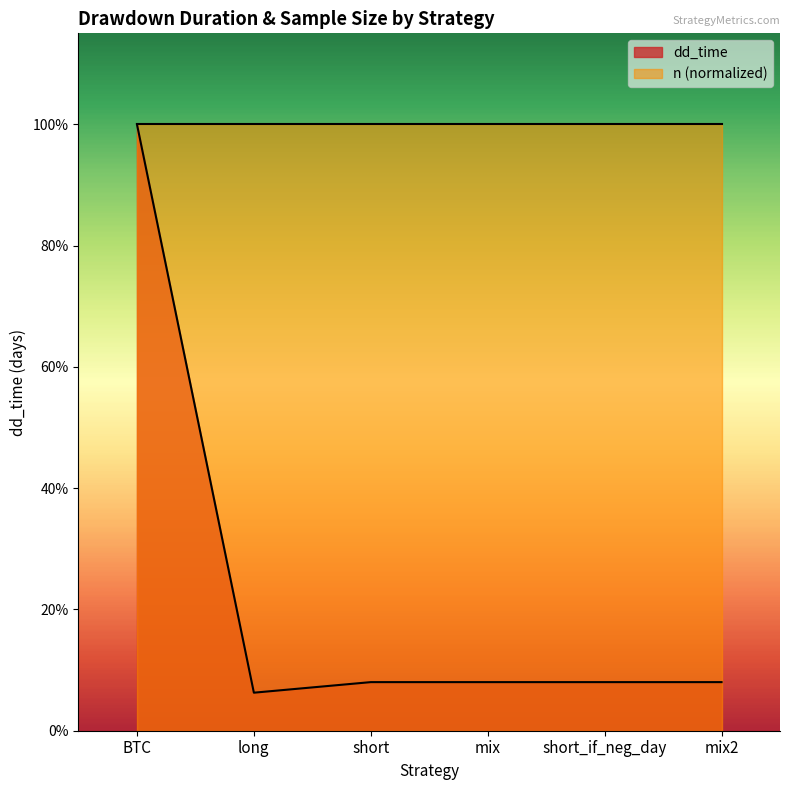

How many data points are less than 23?

1